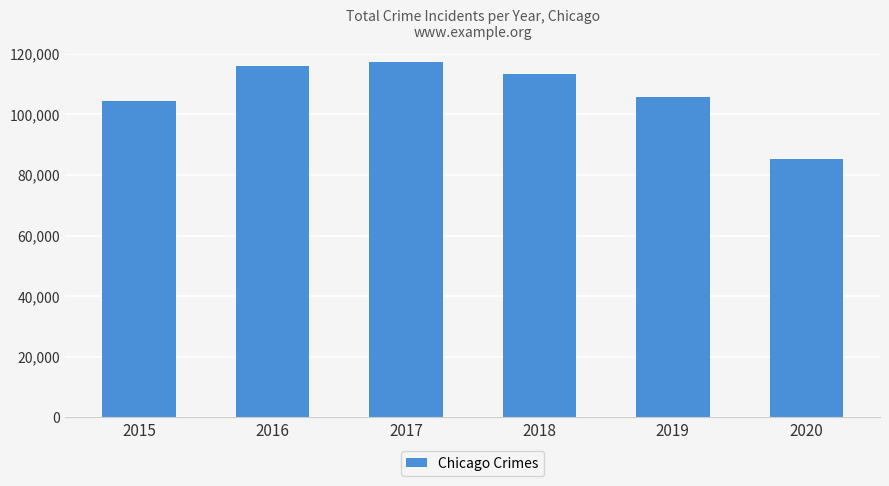

Reading right to left, extract all data points from this chart.

85307	105559	113384	117348	116077	104358